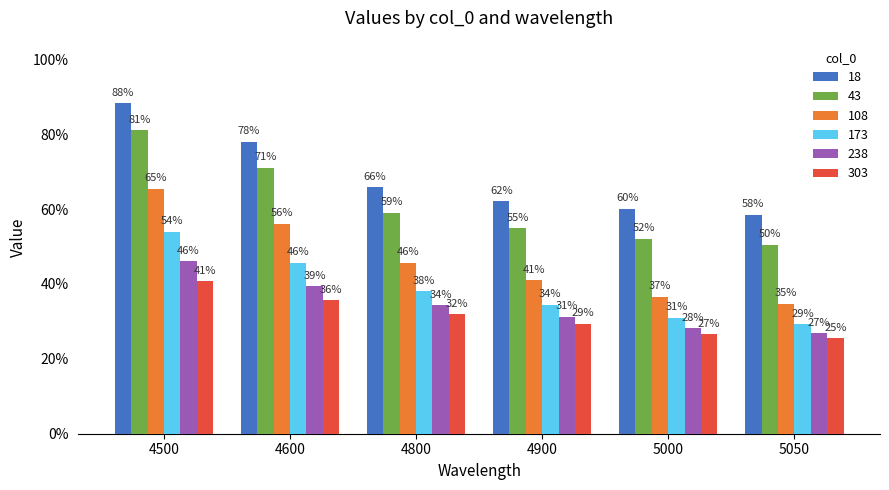

Is it true that 108 equals 0.4 at 5000?

True